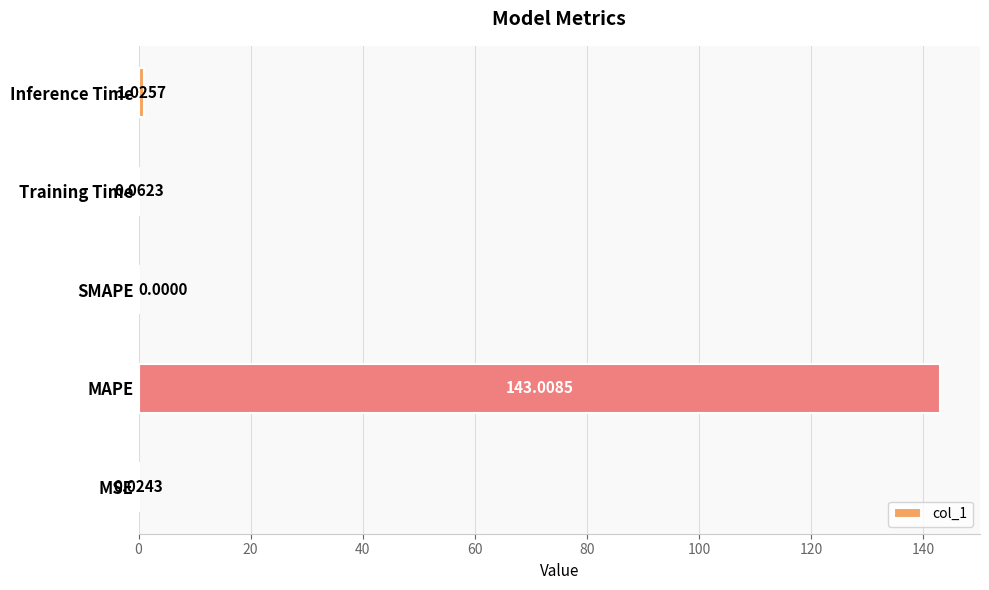

What is the sum of the values at MSE and MAPE?

143.0